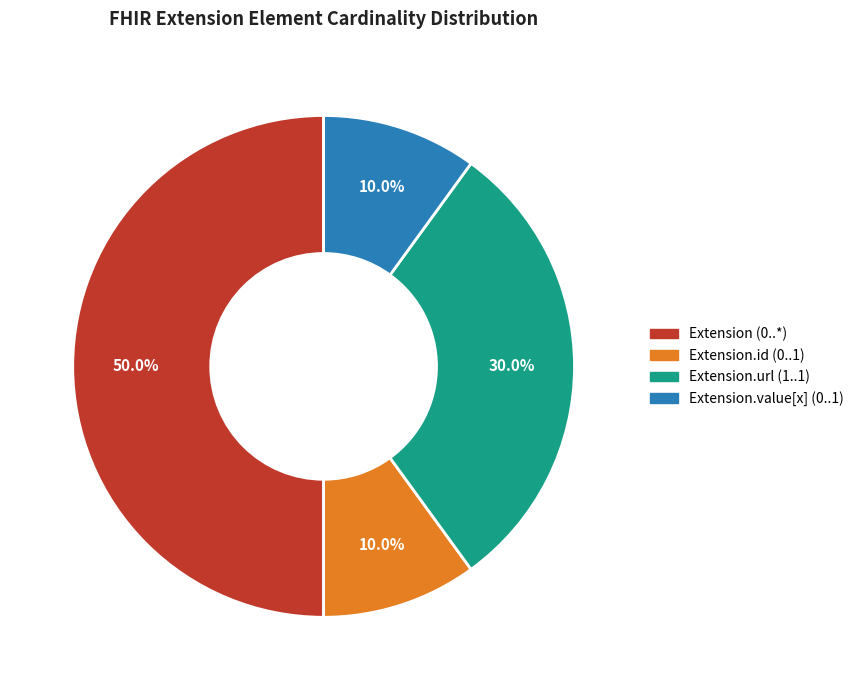

To the nearest percent, what is the difference between the largest and smallest slice percentages?

40%